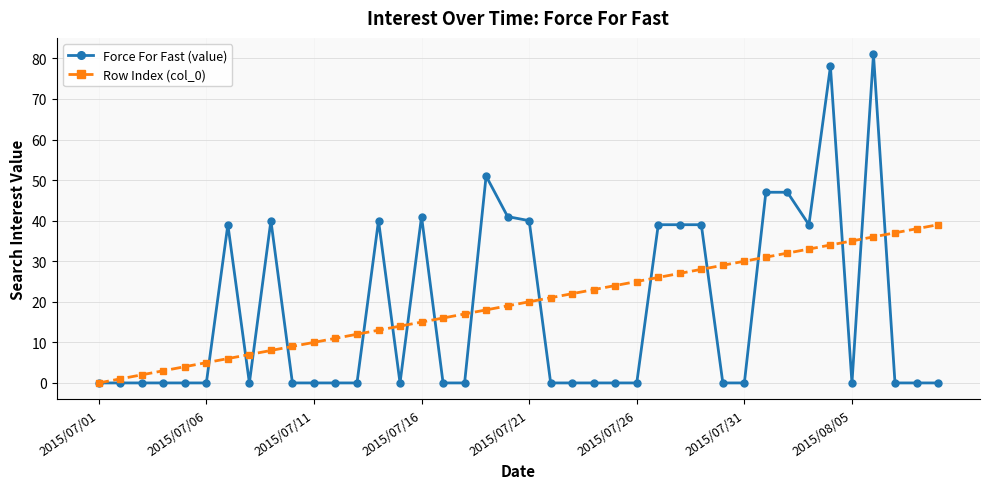

What is the difference between the second highest and second lowest values in the Row Index (col_0) series?

37